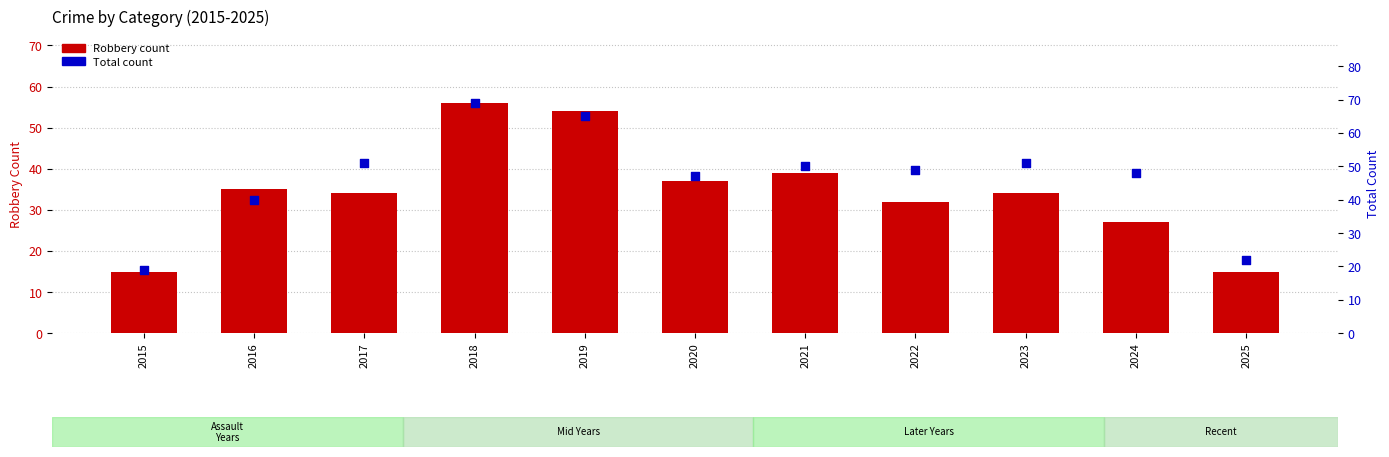

Which series has the largest total across all categories?

Total